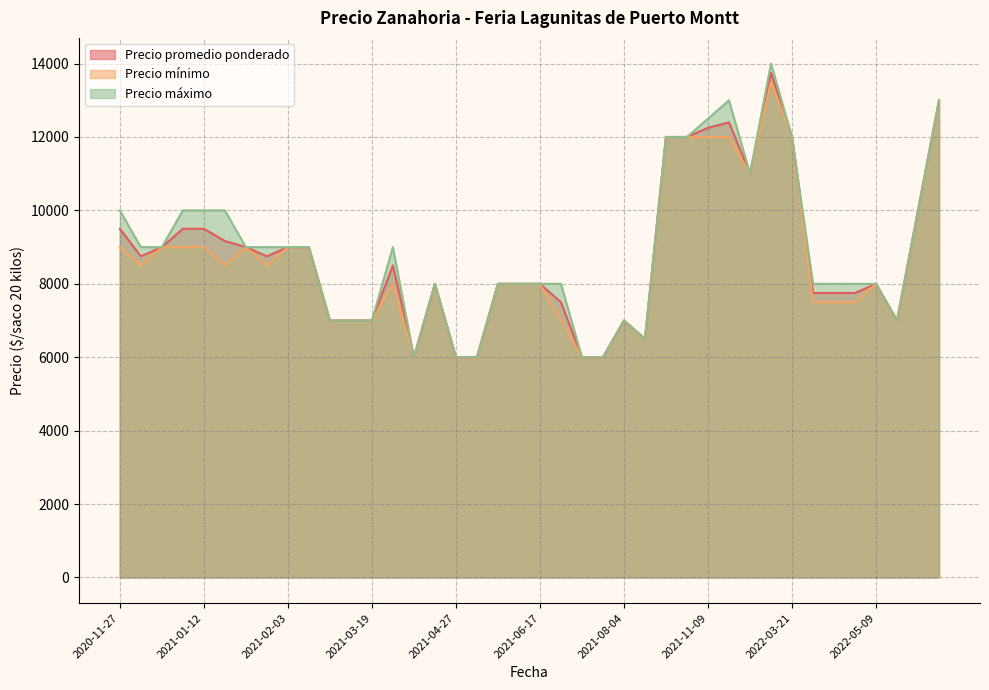

Which label corresponds to the largest value in the chart?

2022-01-14